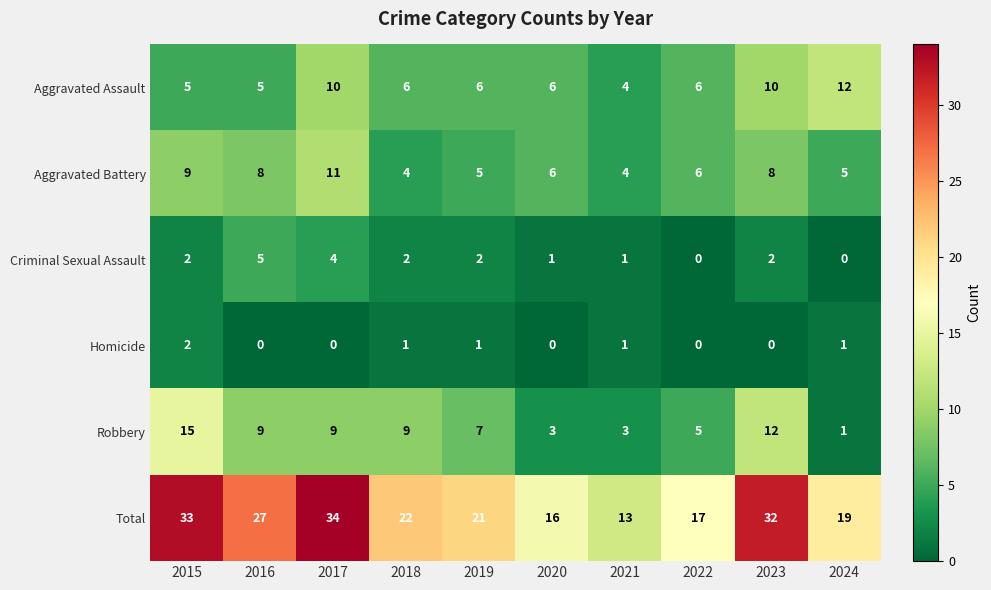

What is the approximate value of Aggravated Battery at 2019?

5